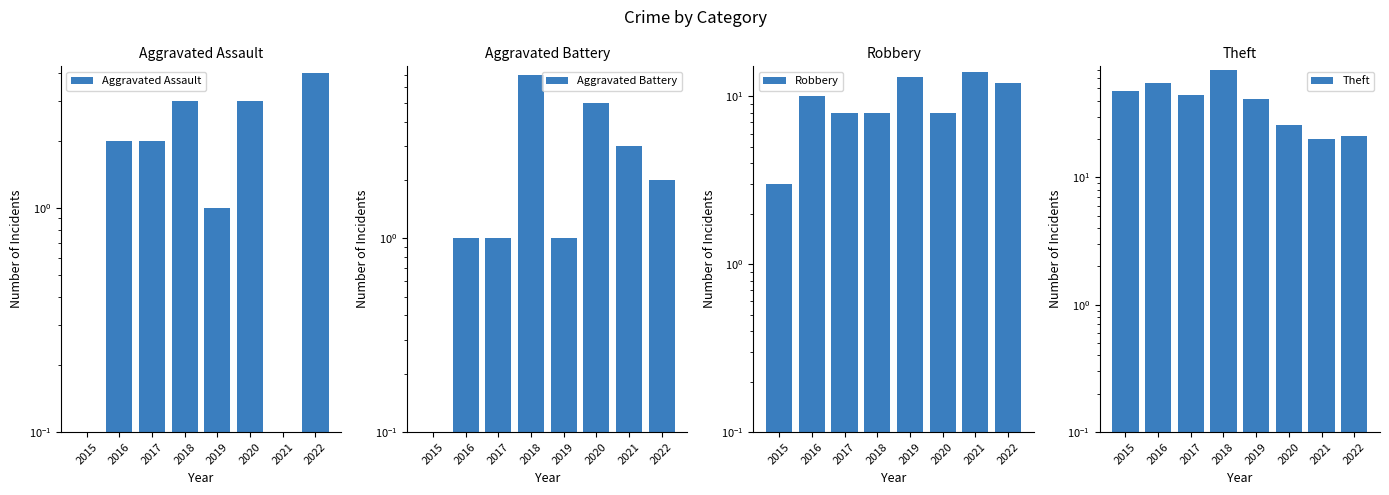

Which series has the largest range (max minus min)?

Theft